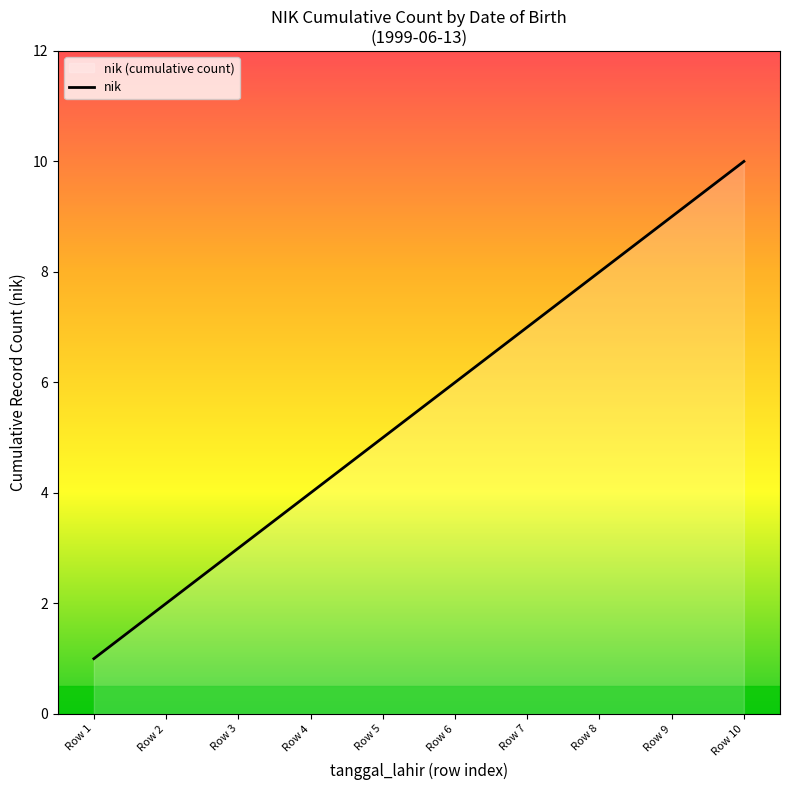

How many values are below 6?

5